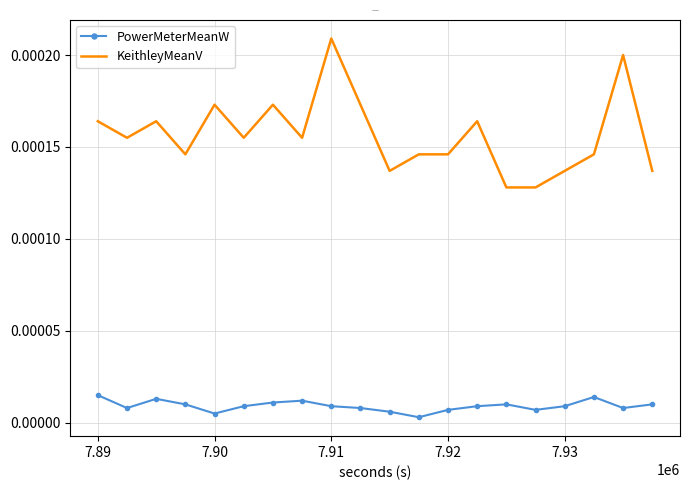

Which series has the widest spread of values?

KeithleyMeanV